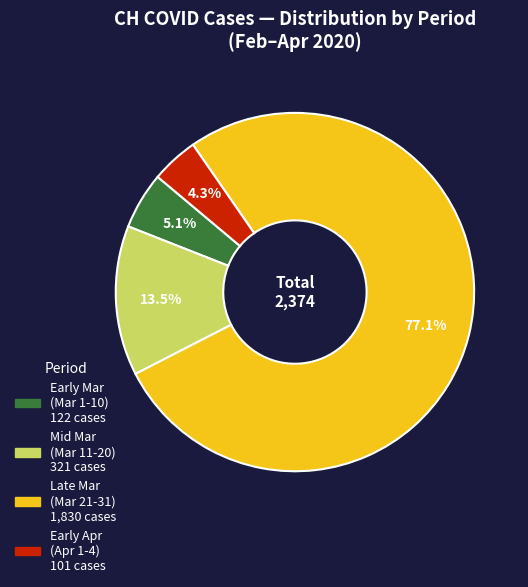

Does any single category account for the majority?

Yes